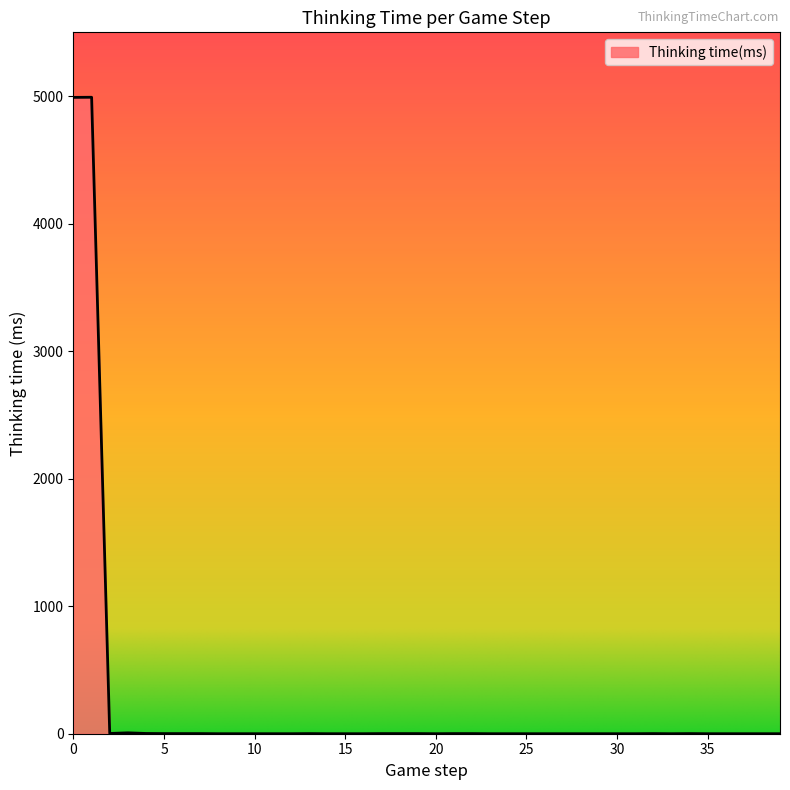

How many lines are shown in the chart?

1